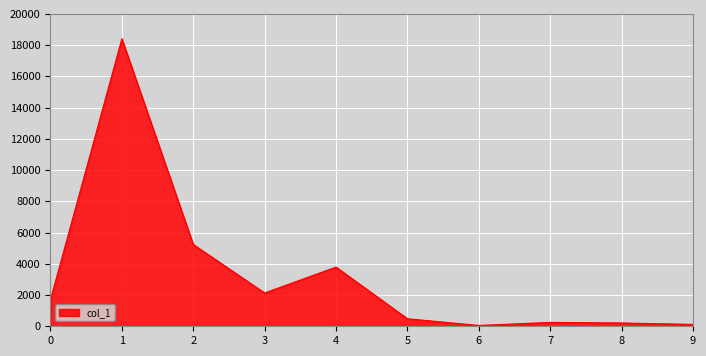

What is the difference between the maximum and minimum values?

18358